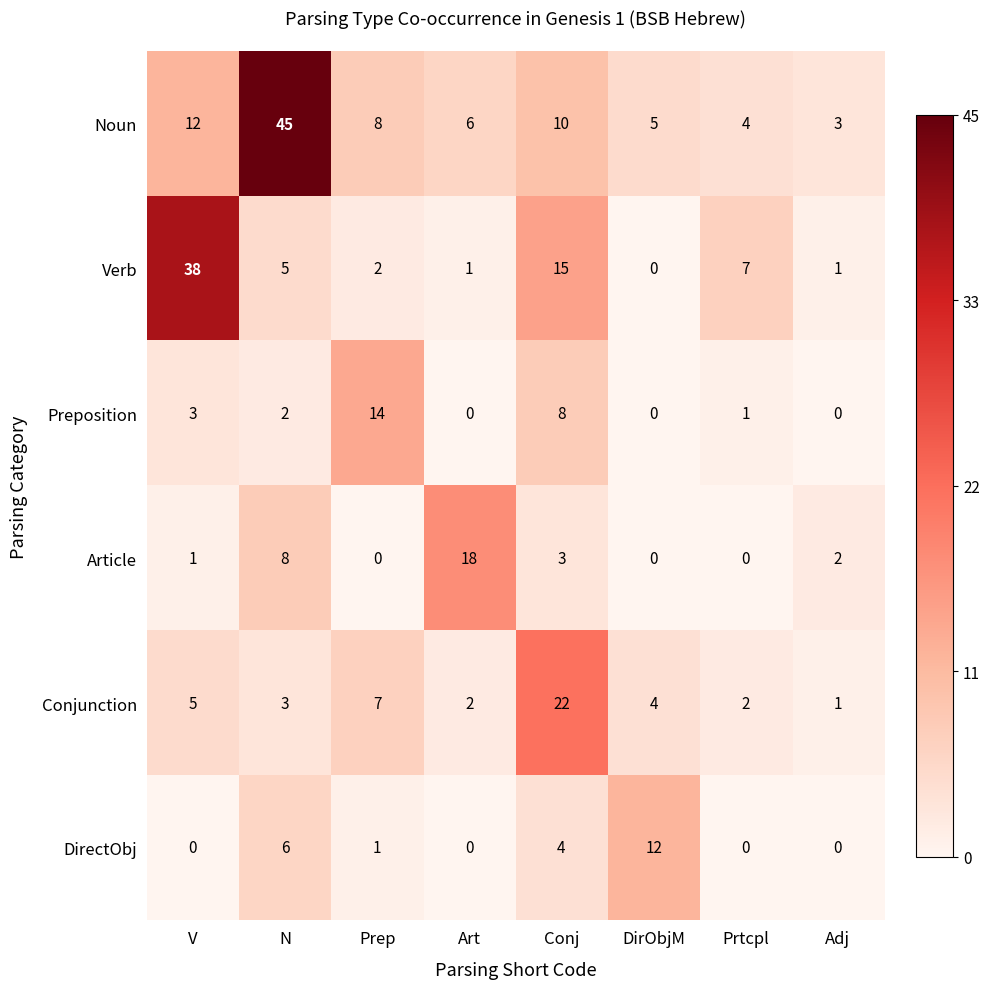

Count the number of categories in the chart.

8